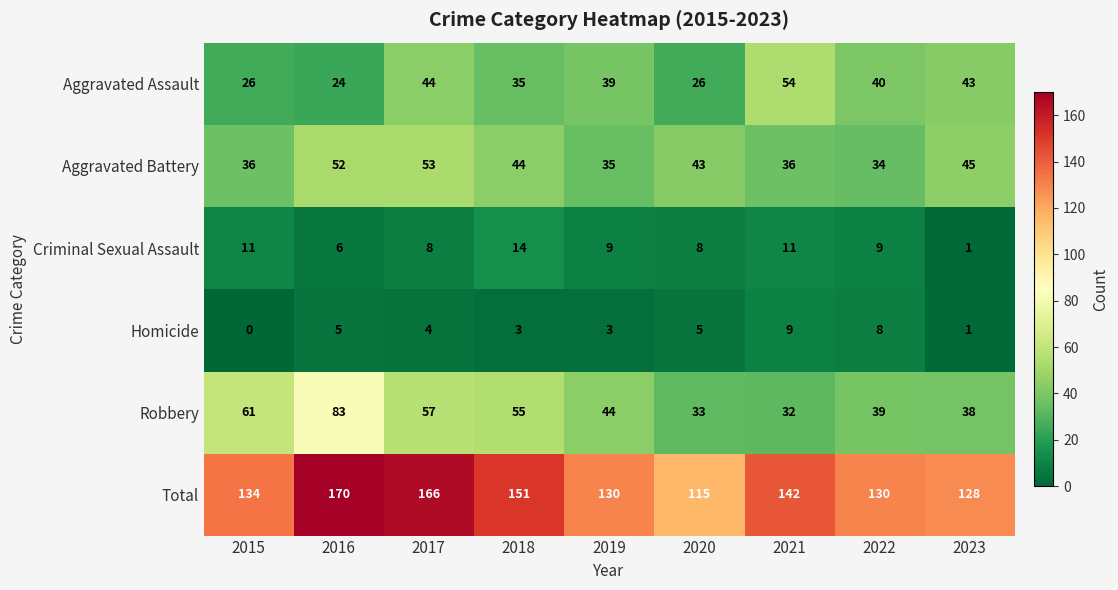

Where is Criminal Sexual Assault nearest to the value 7?

2016